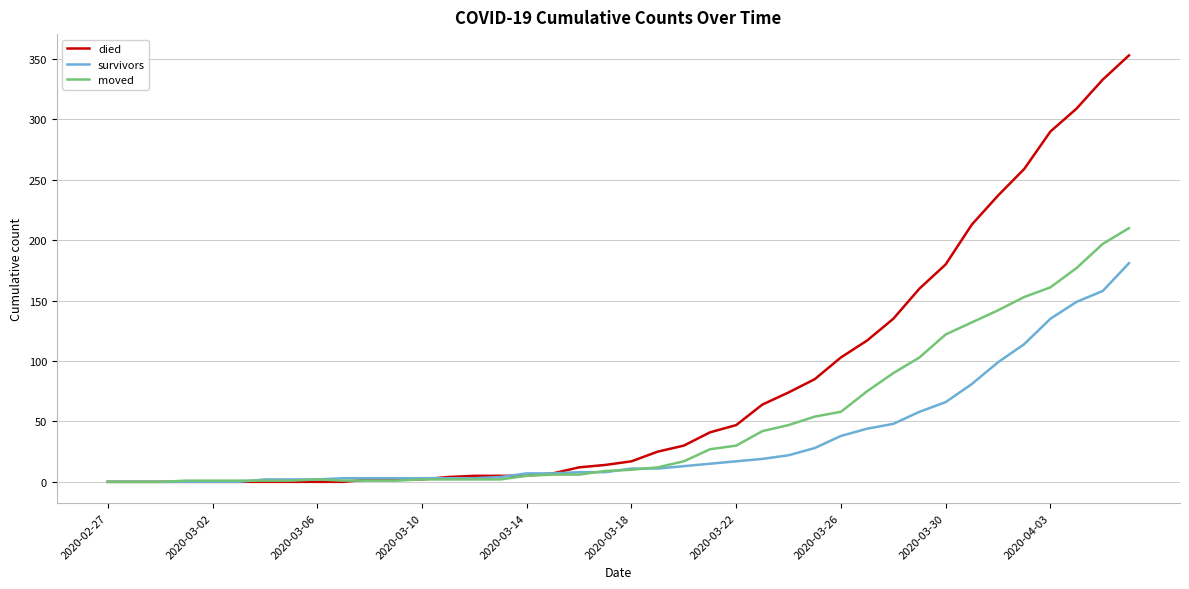

What is the maximum value for survivors?

181